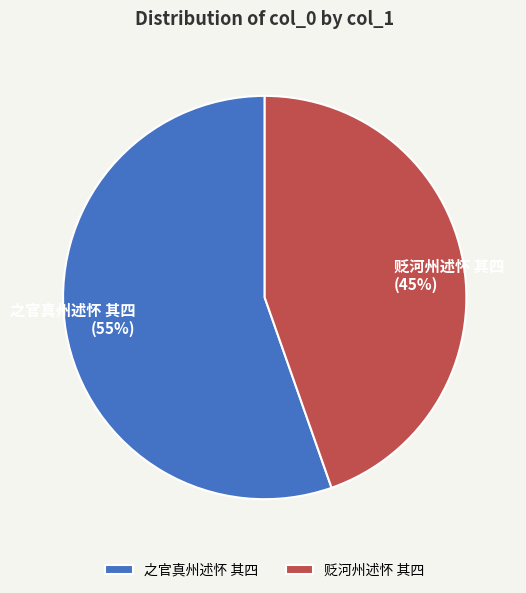

Which category accounts for the majority?

之官真州述怀 其四